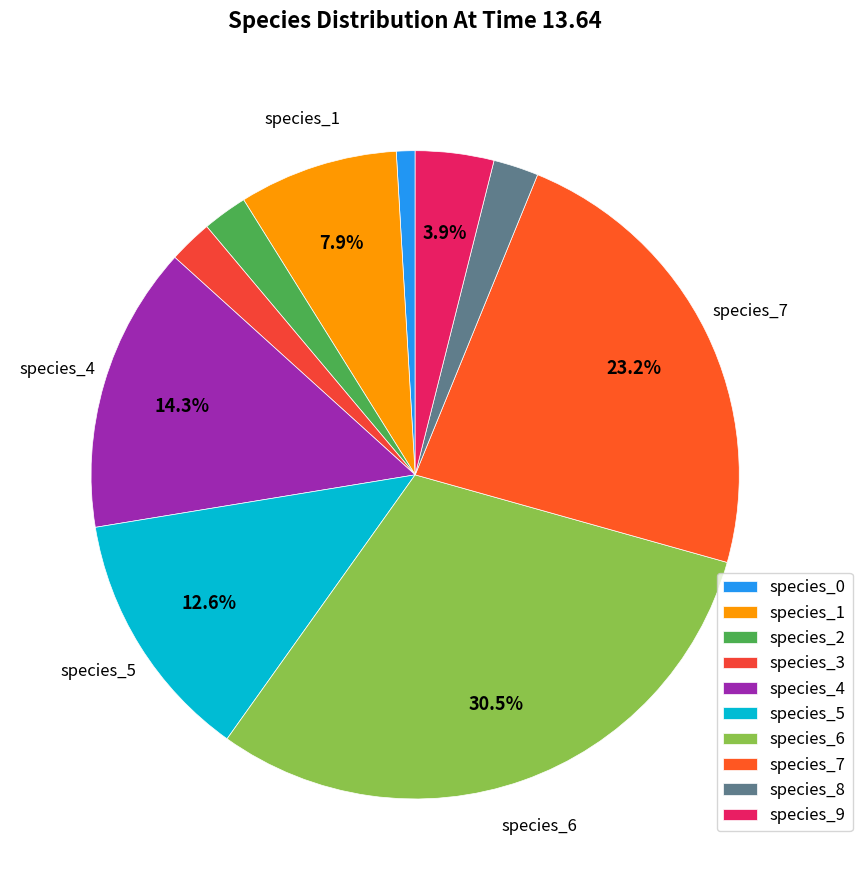

The species_0 slice represents 1% of the pie. True or false?

True